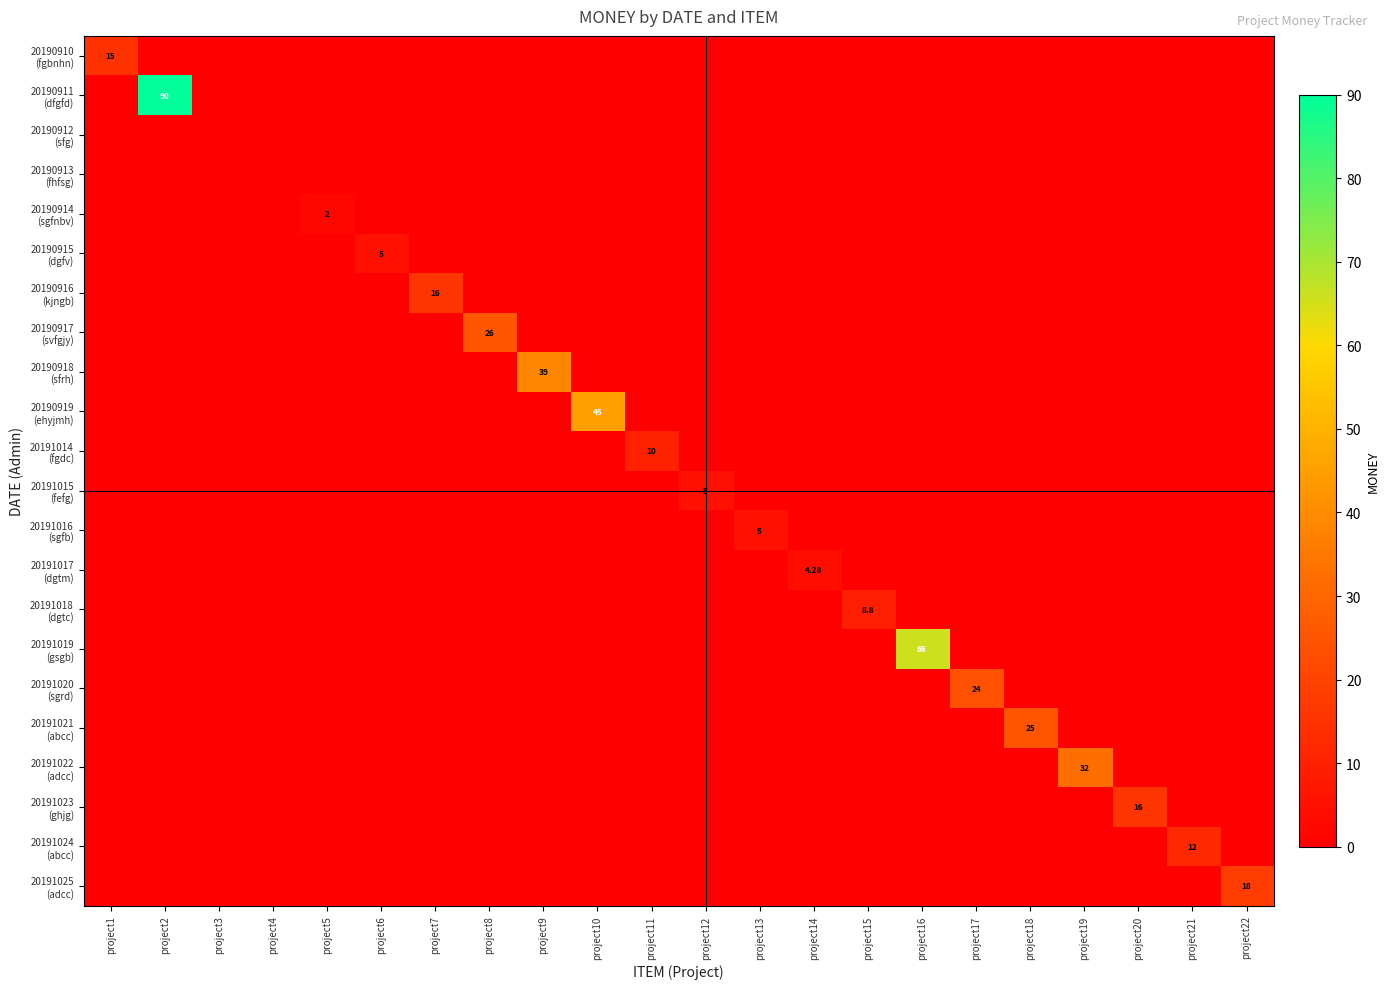

Which series has the largest range (max minus min)?

20190911 (dfgfd)